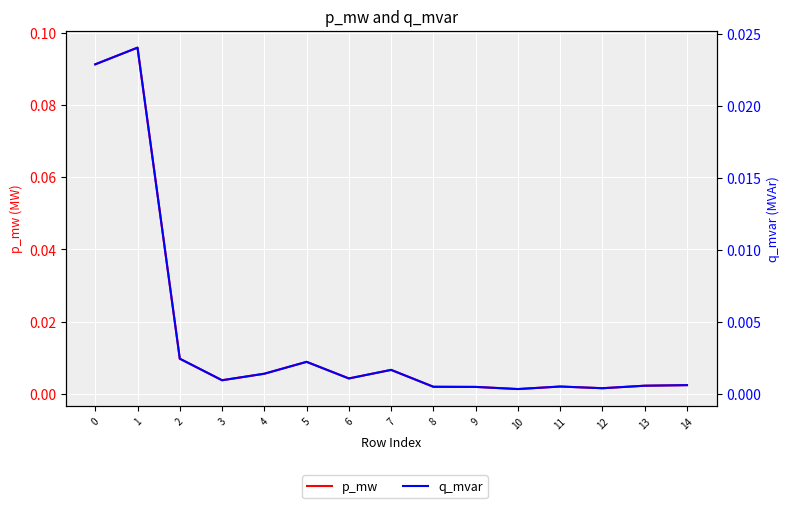

Reading left to right, list all the values displayed in this chart.

p_mw: 0=0.1	1=0.1	2=0.0	3=0.0	4=0.0	5=0.0	6=0.0	7=0.0	8=0.0	9=0.0	10=0.0	11=0.0	12=0.0	13=0.0	14=0.0
q_mvar: 0=0.0	1=0.0	2=0.0	3=0.0	4=0.0	5=0.0	6=0.0	7=0.0	8=0.0	9=0.0	10=0.0	11=0.0	12=0.0	13=0.0	14=0.0